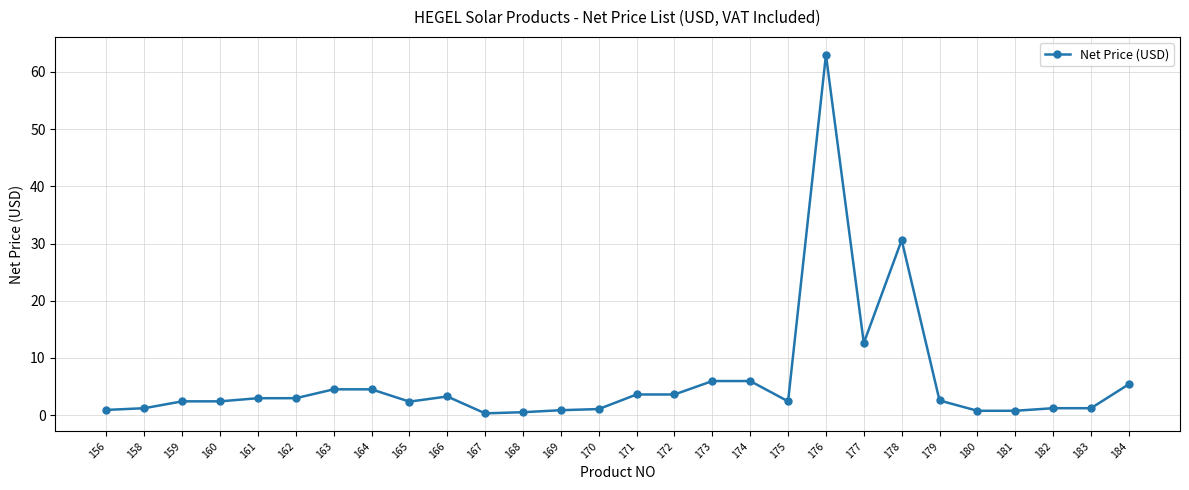

What is the sum of all values?

169.7